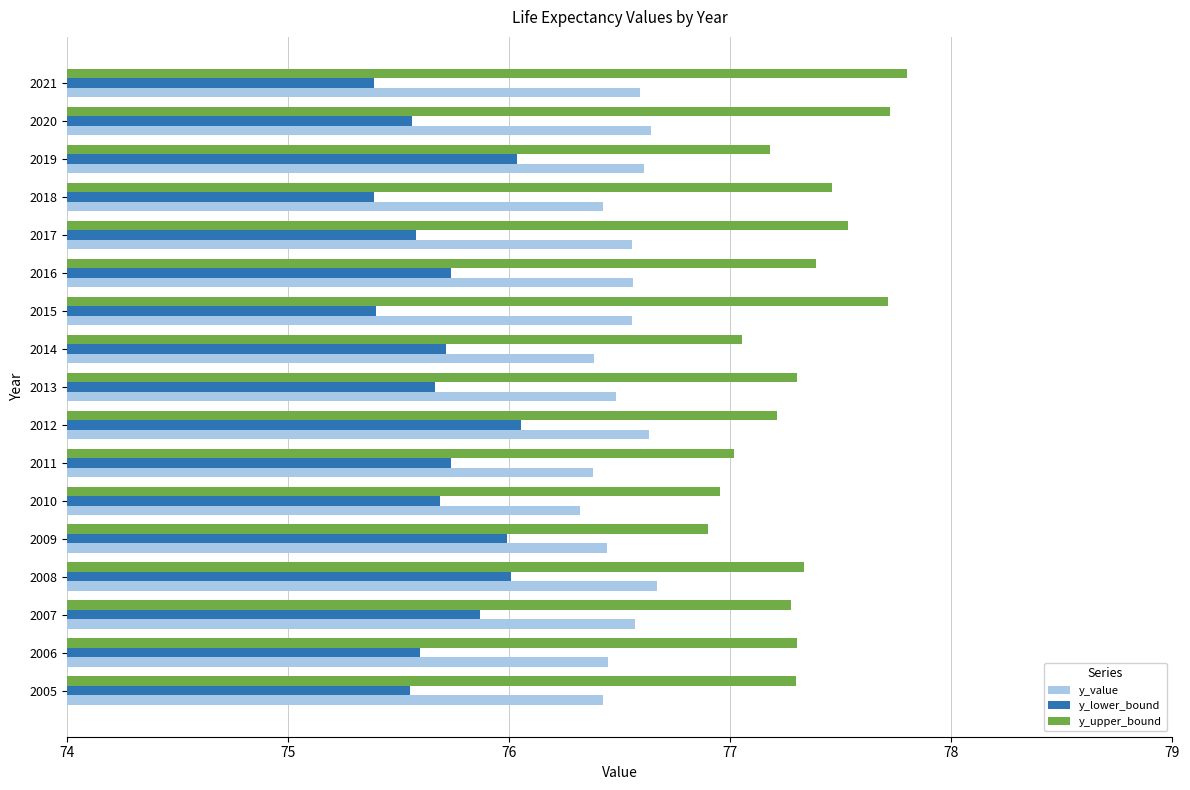

What is the maximum value for y_value?

76.7